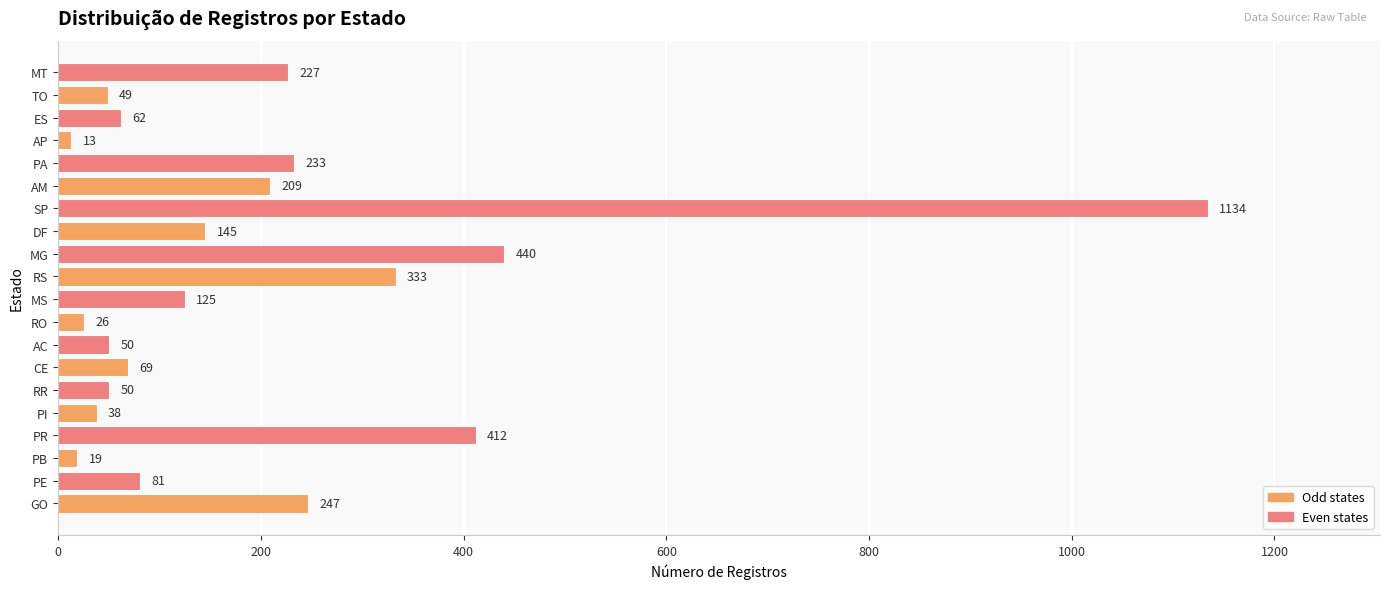

Reading top to bottom, list all the values displayed in this chart.

MT=227	TO=49	ES=62	AP=13	PA=233	AM=209	SP=1134	DF=145	MG=440	RS=333	MS=125	RO=26	AC=50	CE=69	RR=50	PI=38	PR=412	PB=19	PE=81	GO=247